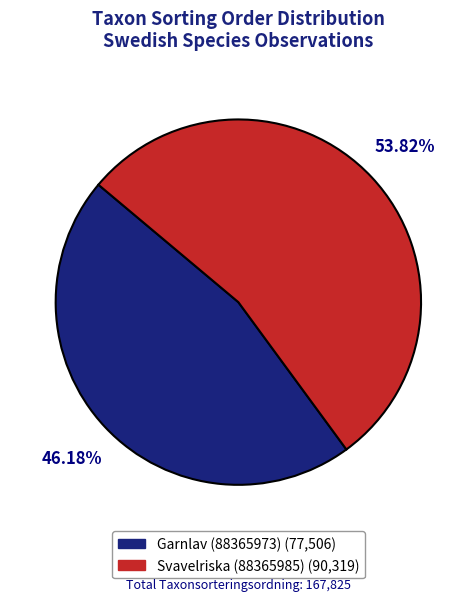

Does Svavelriska (88365985) represent more than half of the total?

Yes